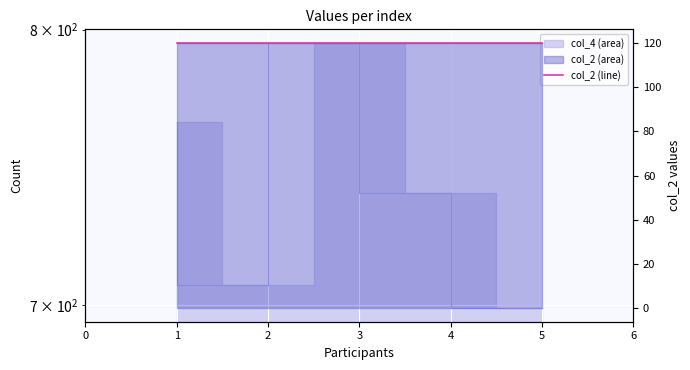

Reading left to right, what are all the values shown in this chart?

1=765	2=707	3=795	4=739	5=699